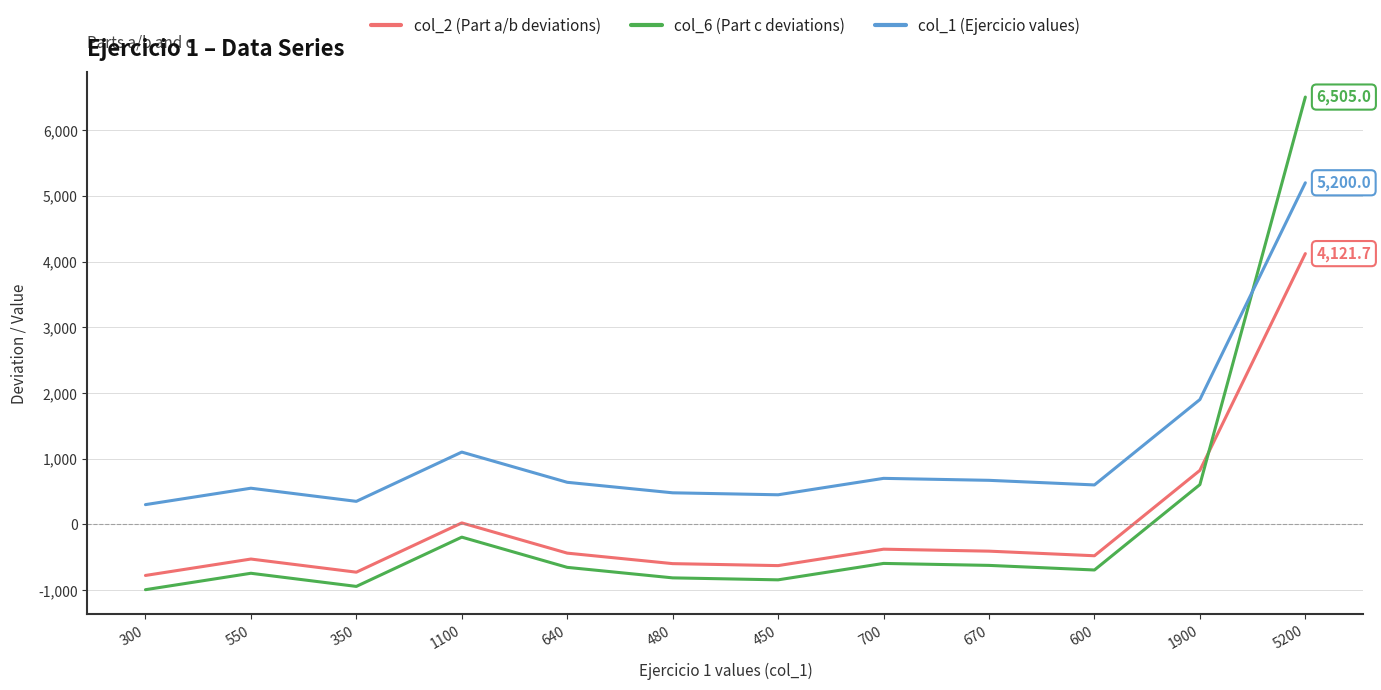

Which series has the largest range (max minus min)?

col_6 (Part c deviations)